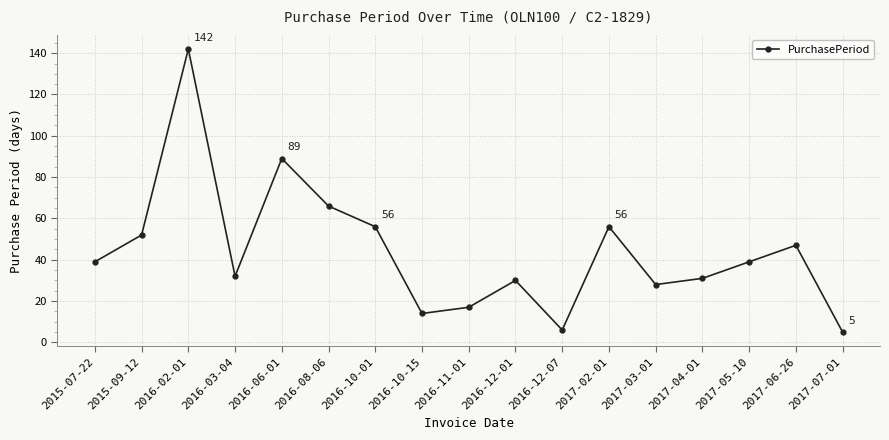

How many lines are shown in the chart?

1